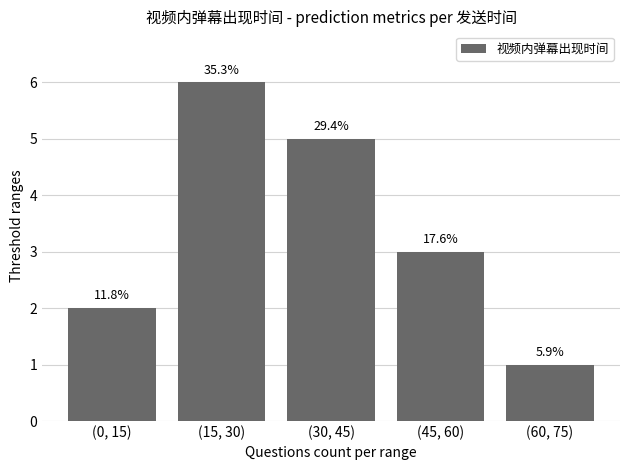

What is the approximate value at (0, 15)?

2